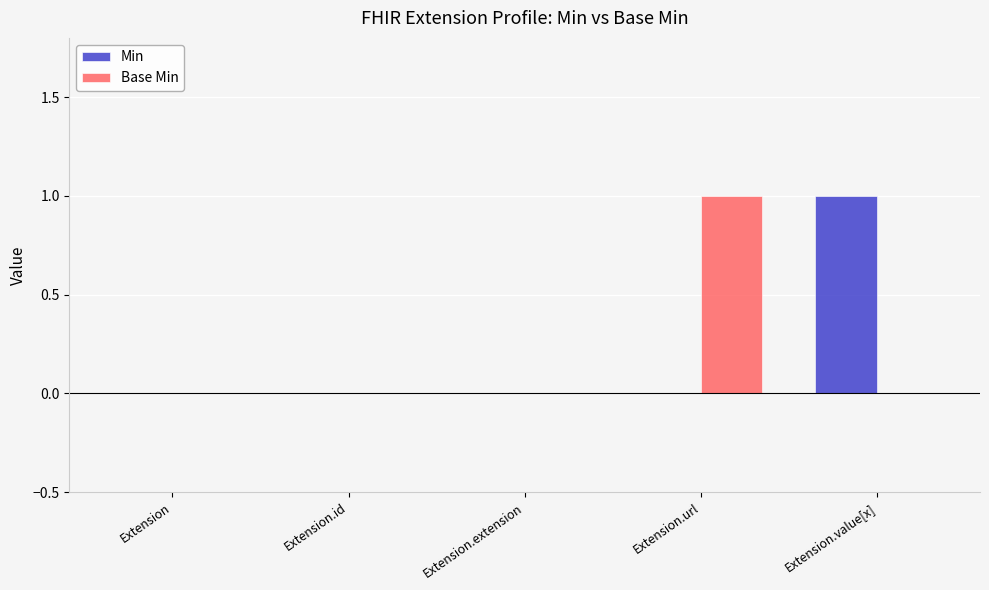

What are all the series names shown in the legend?

Min, Base Min